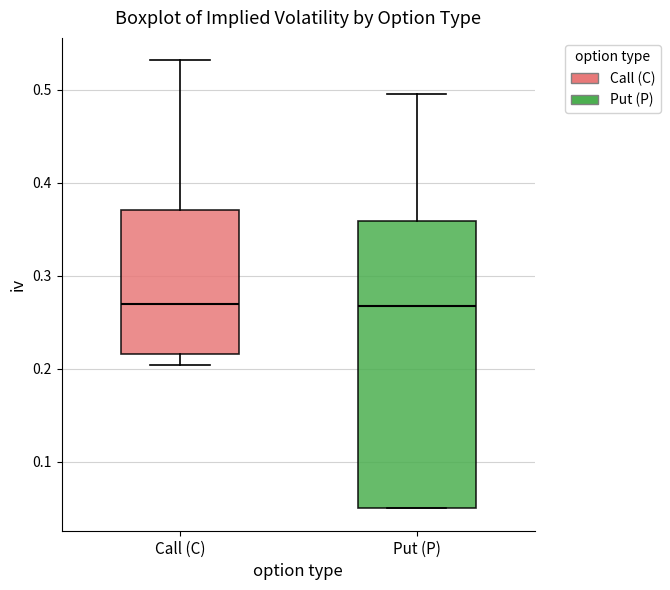

Which box is the tallest, from its lower edge to its upper edge?

Put (P)